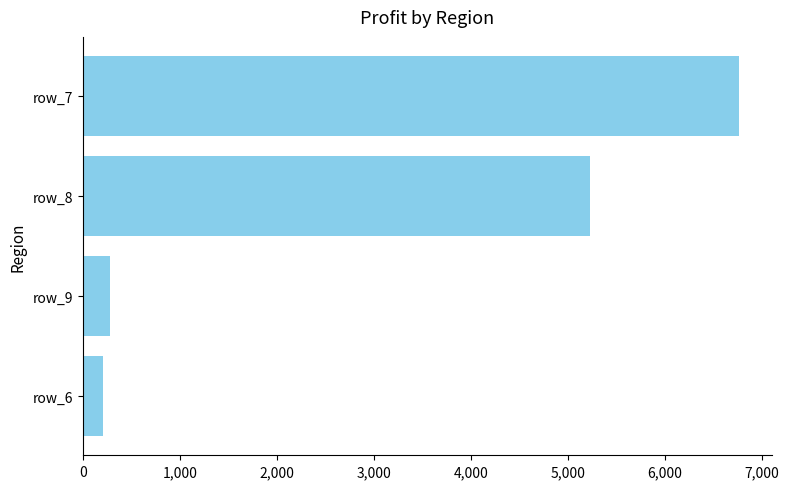

Reading bottom to top, extract all data points from this chart.

row_6=208	row_9=278	row_8=5233	row_7=6771